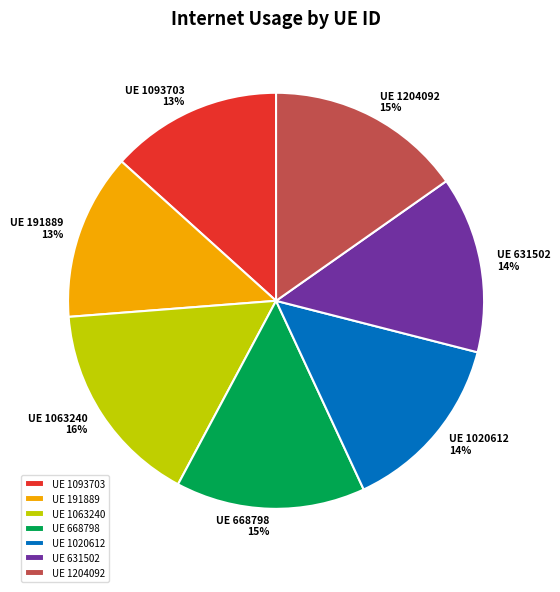

Combined, do UE 631502 and UE 668798 account for over 50%?

No